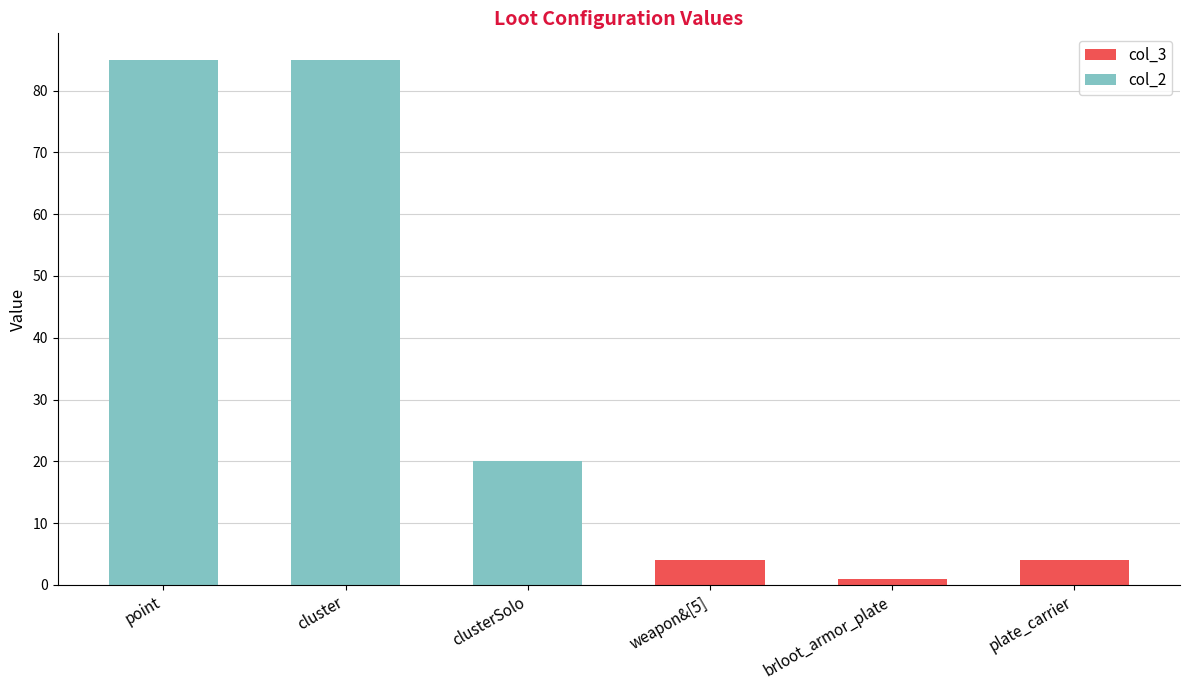

Reading left to right, transcribe the values for col_3.

point=0	cluster=0	clusterSolo=0	weapon&[5]=4	brloot_armor_plate=1	plate_carrier=4